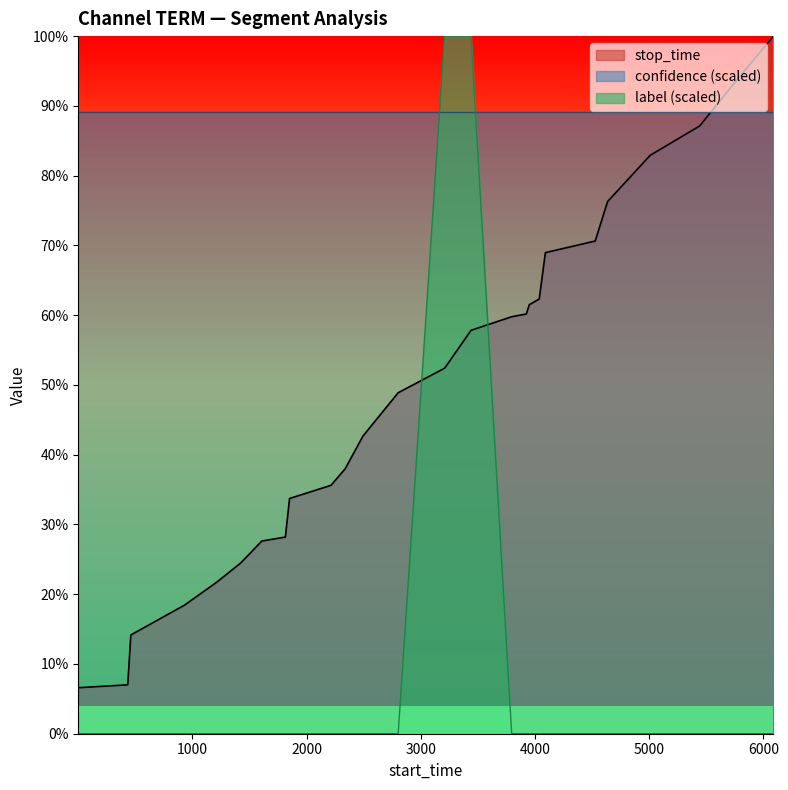

What are all the series names shown in the legend?

stop_time, confidence (scaled), label (scaled)